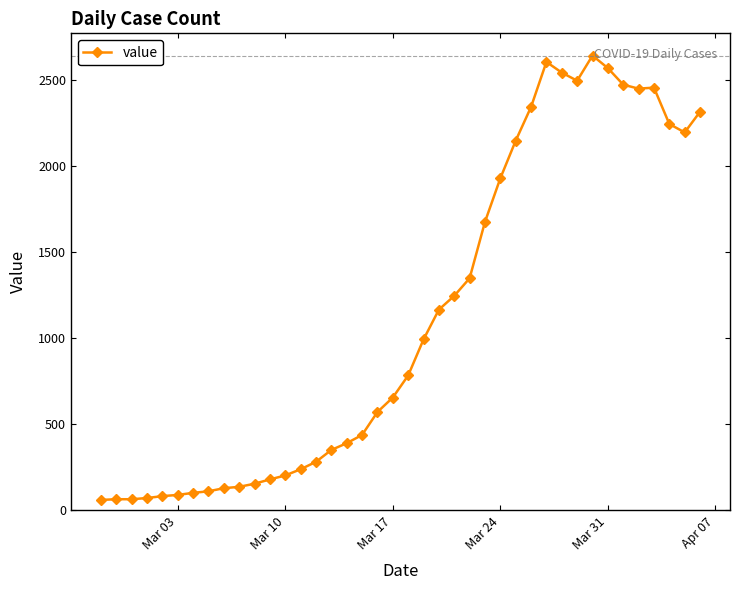

What is the value of the 25th point from the left?

1347